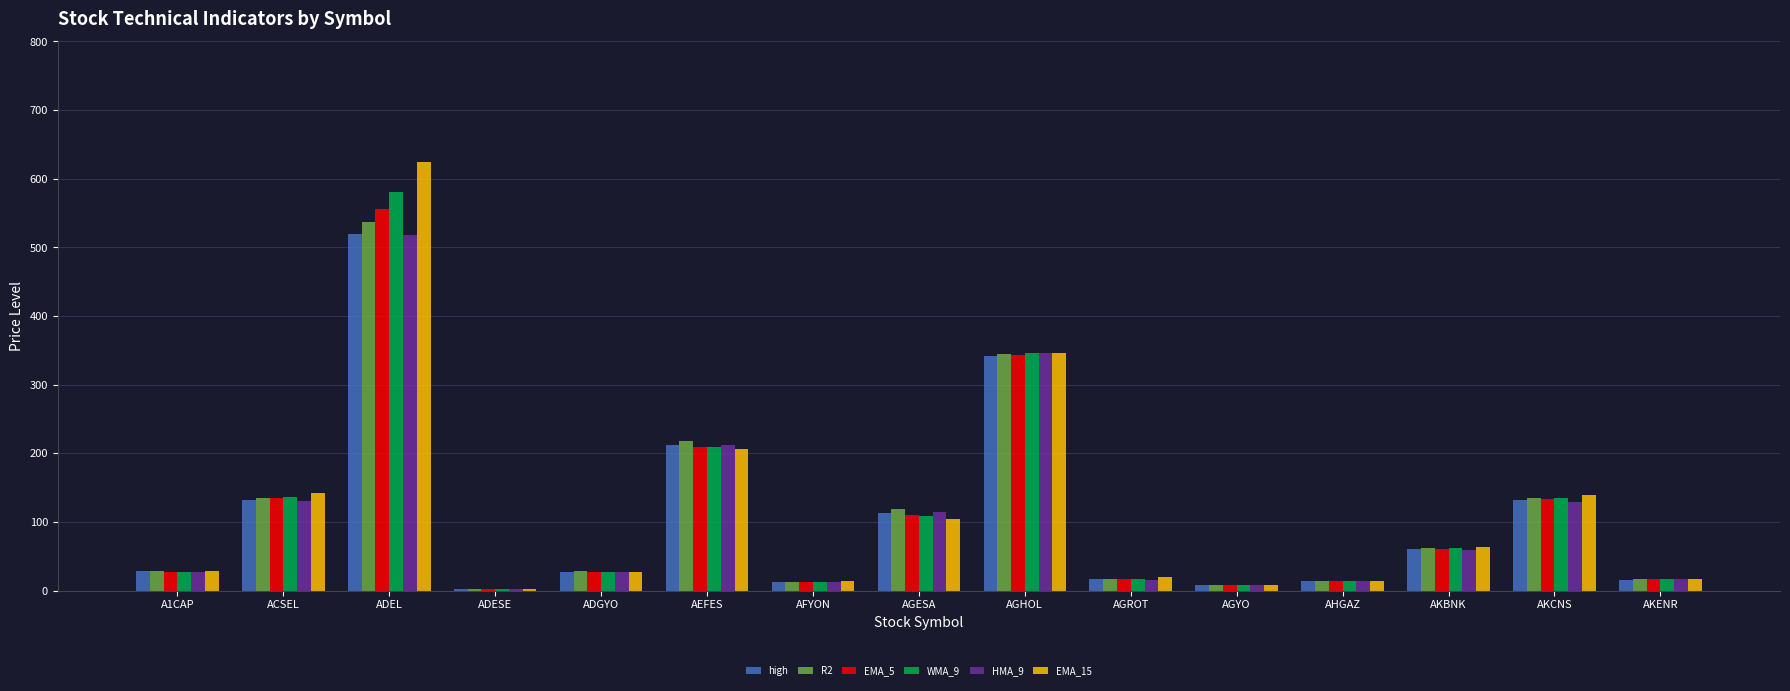

What is the sum of all EMA_15 values?

1754.0